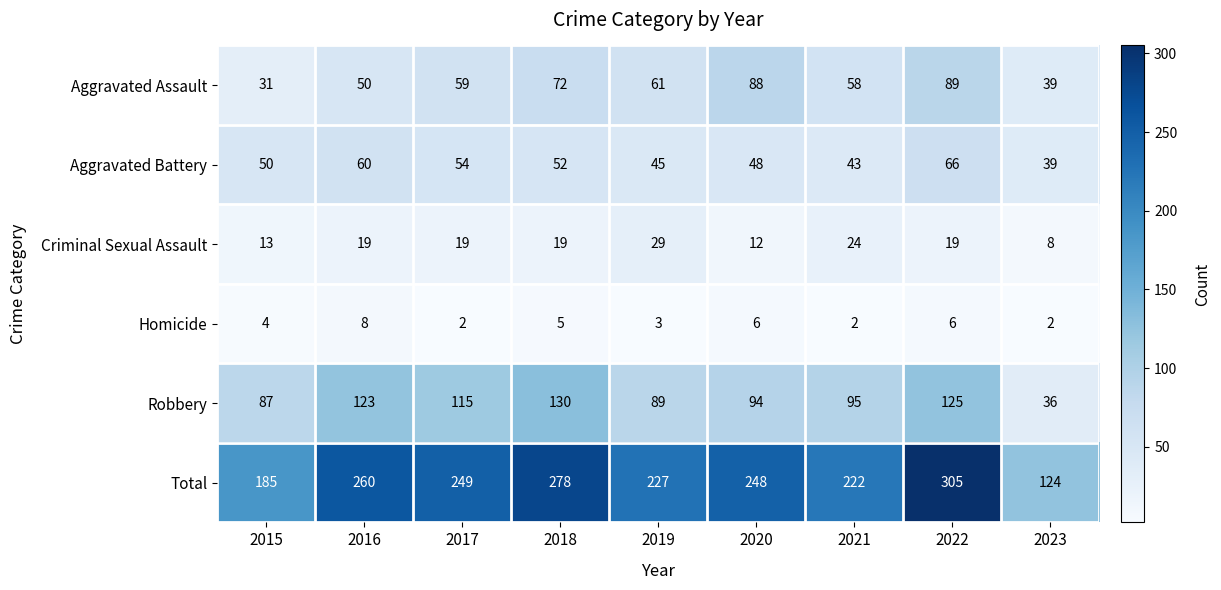

At which label does Total reach its peak?

2022